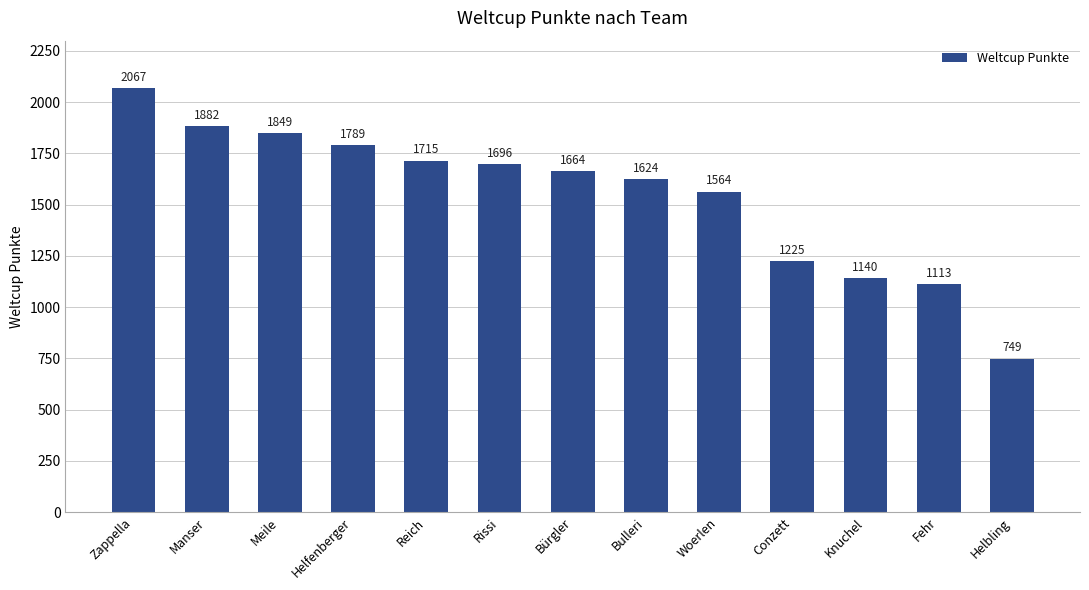

How many data points are less than 1664?

6